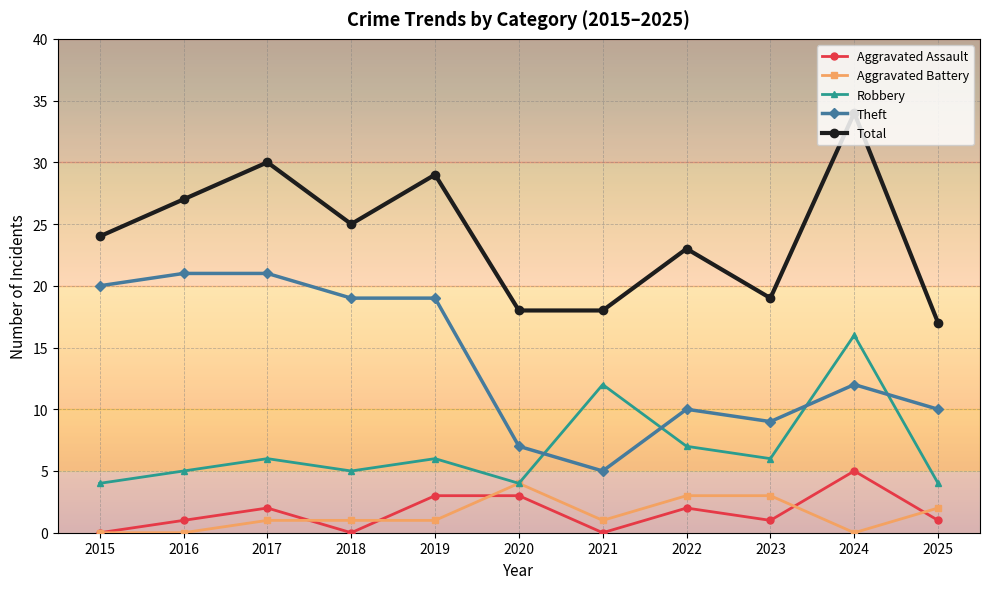

At which category is the sum across all series the highest?

2024